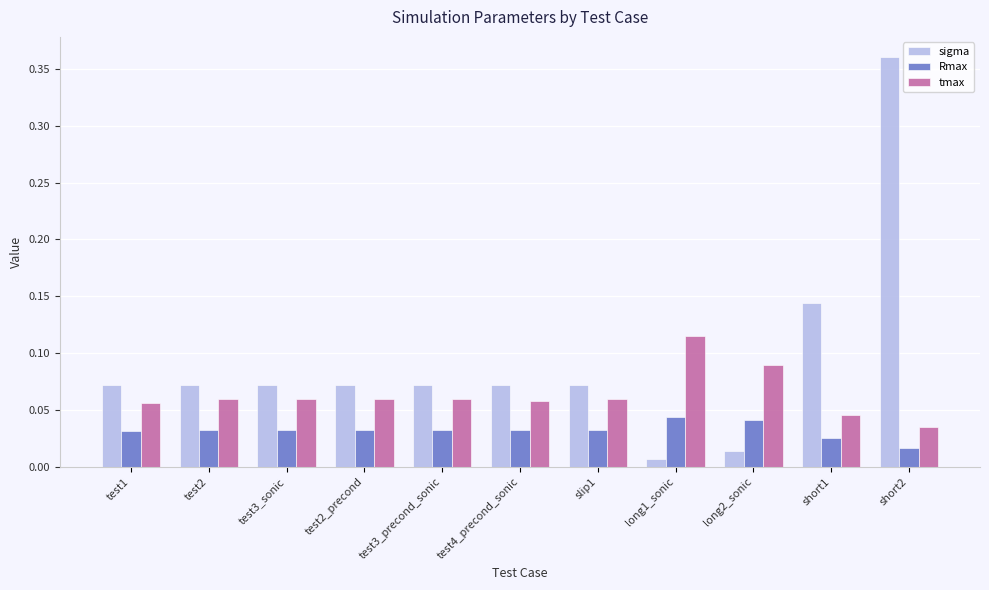

At long1_sonic, list the series in order from smallest to largest.

sigma, Rmax, tmax